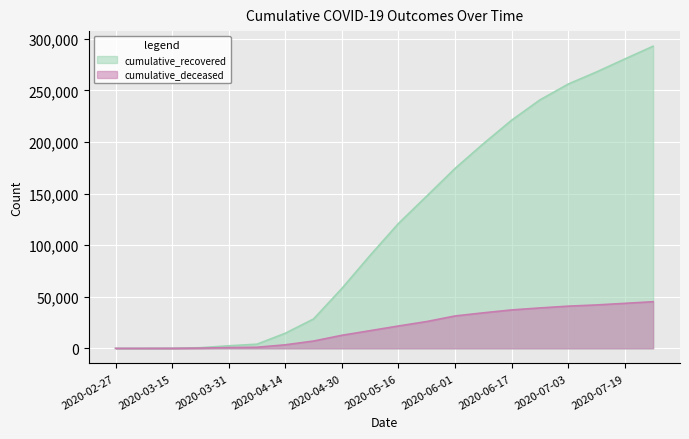

Between 2020-05-08 and 2020-06-09, which series saw the biggest shift?

cumulative_recovered